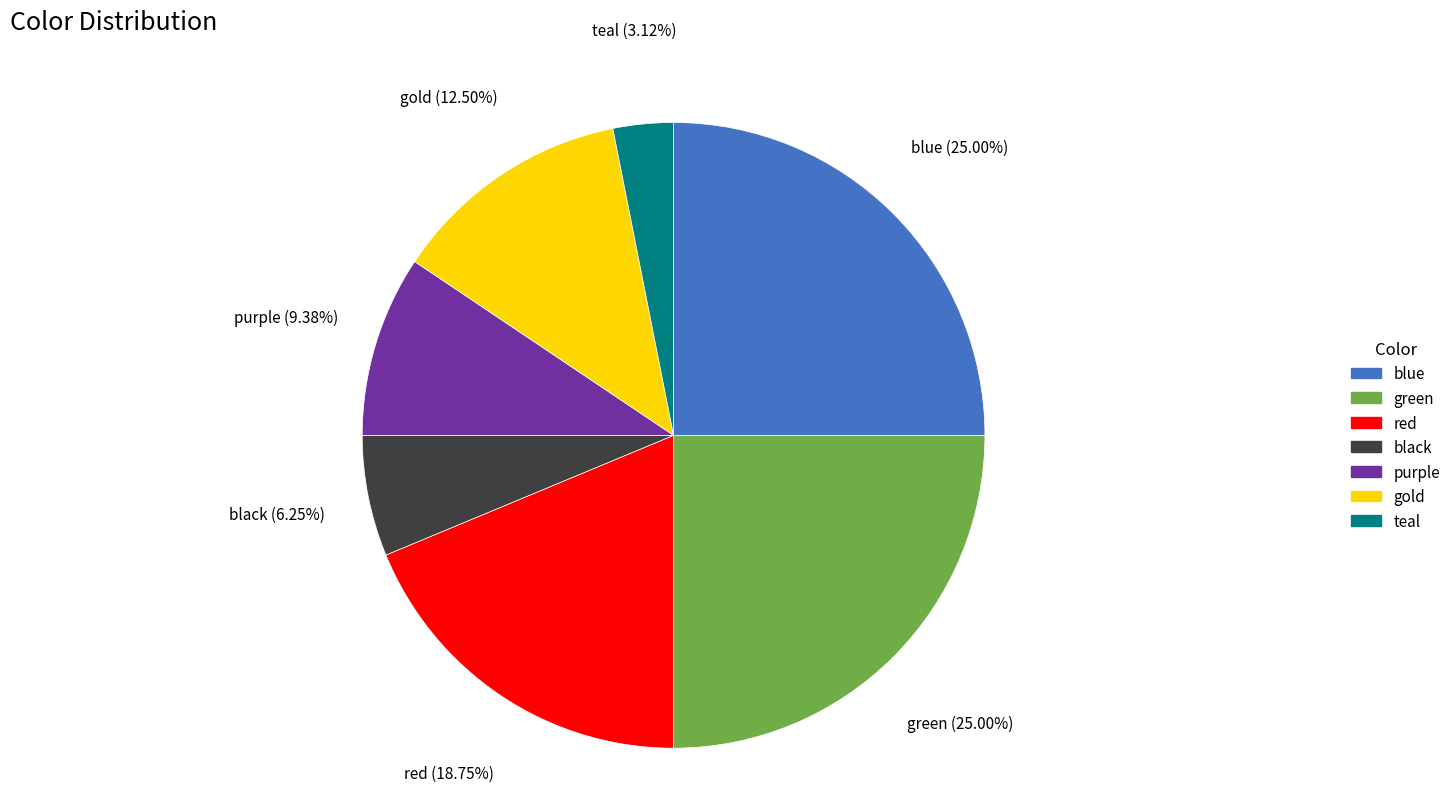

Which slice is the smallest?

teal